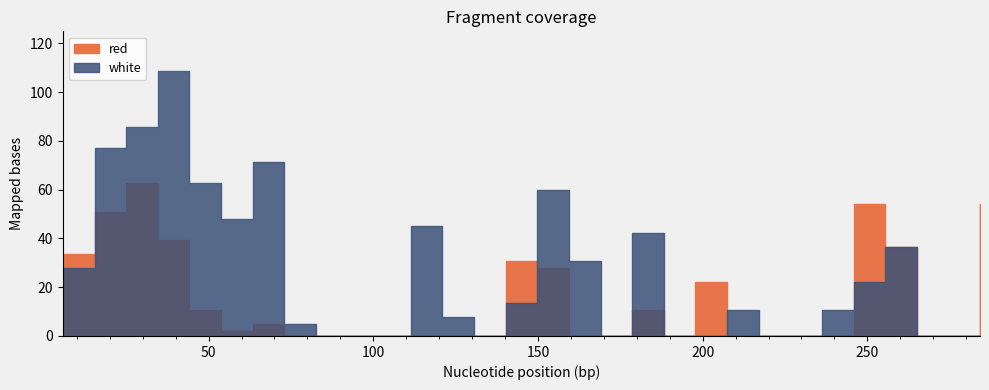

What is the label of the 16th point from the left?

149.8